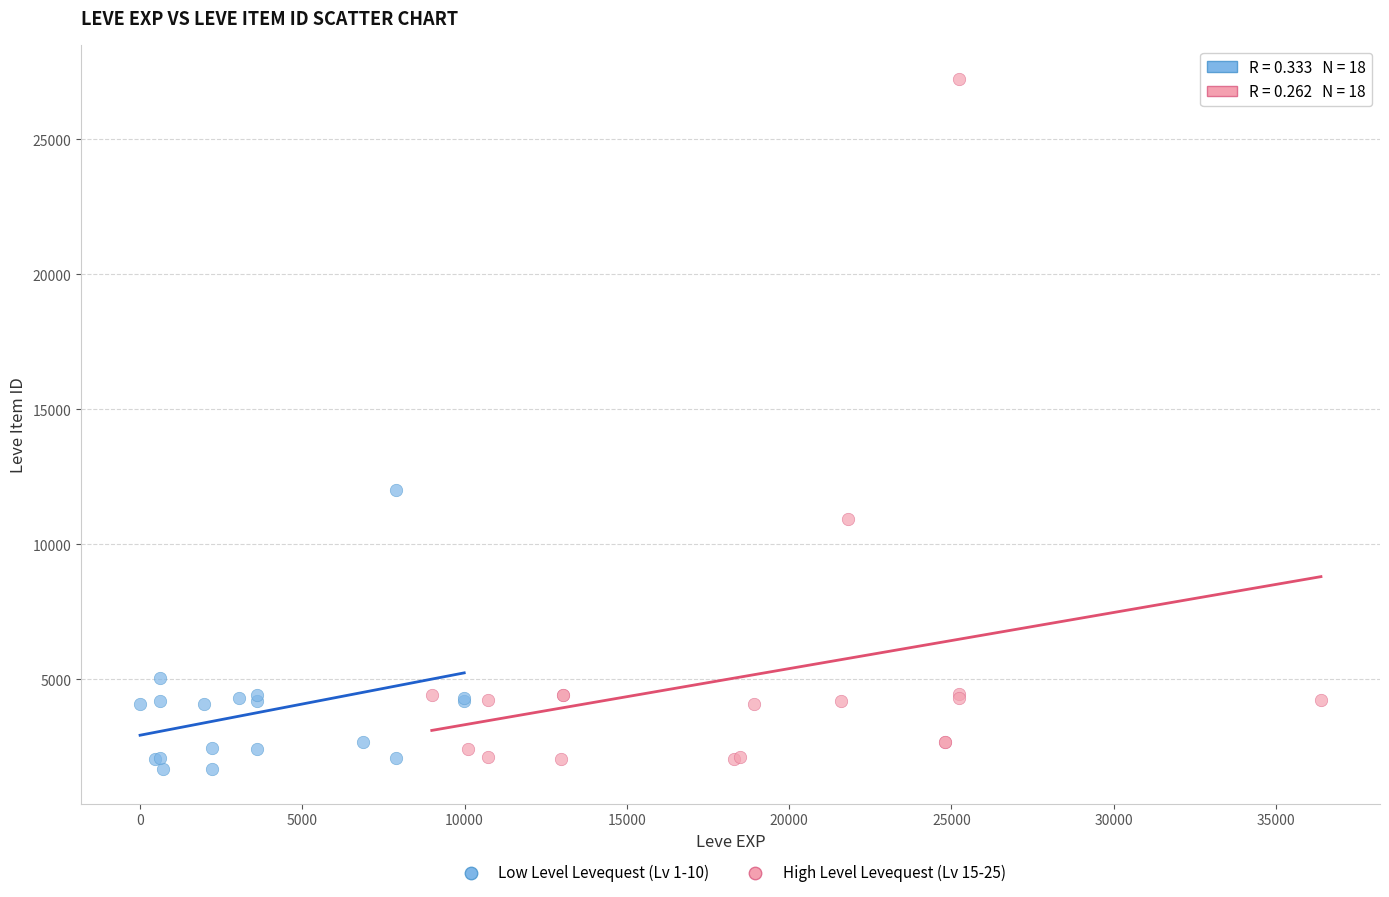

Which series contains the highest Y value?

High Level Levequest (Lv 15-25)